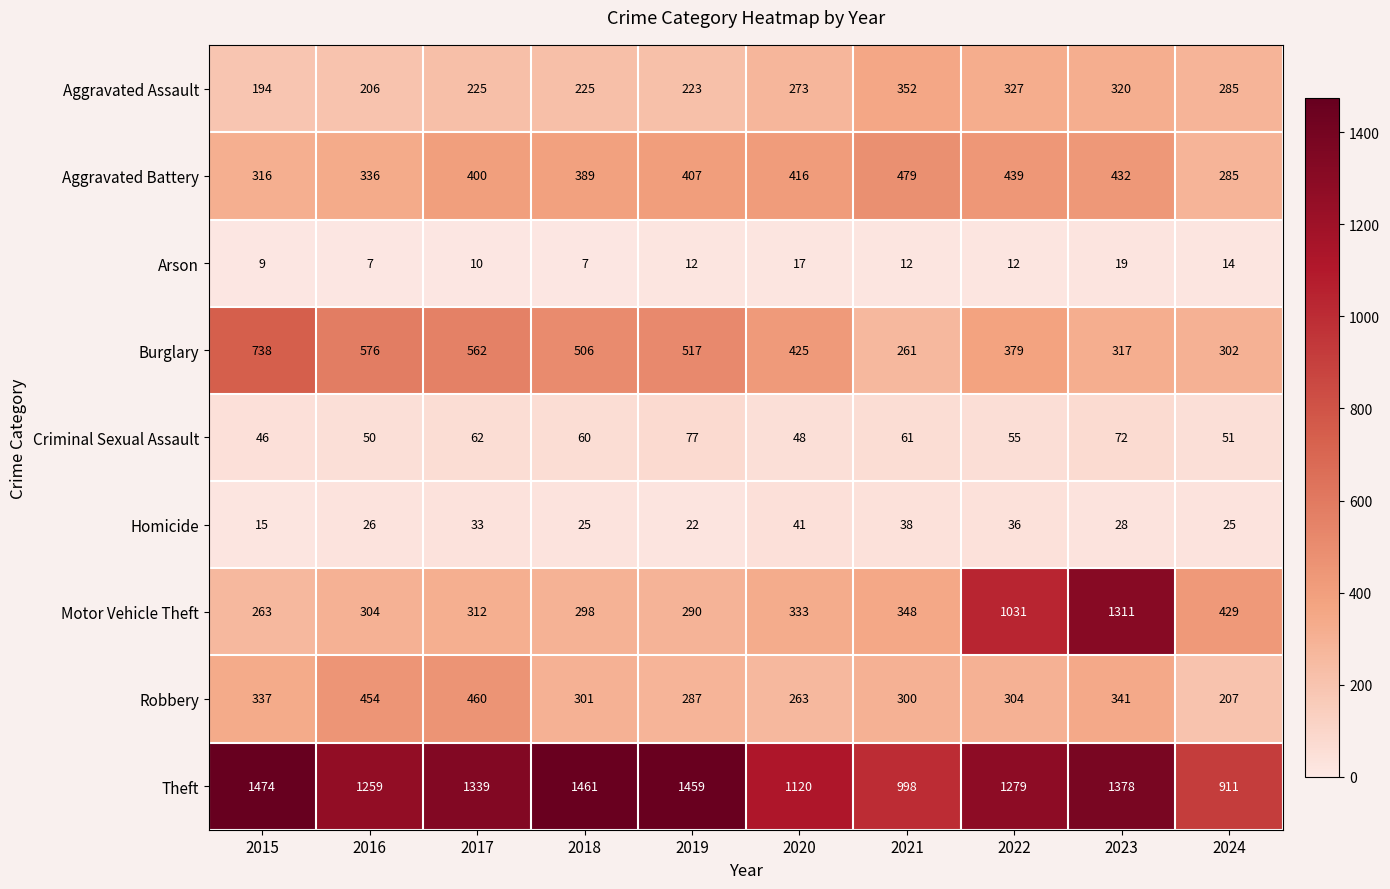

Rank the series by their maximum value, from highest to lowest.

Theft, Motor Vehicle Theft, Burglary, Aggravated Battery, Robbery, Aggravated Assault, Criminal Sexual Assault, Homicide, Arson